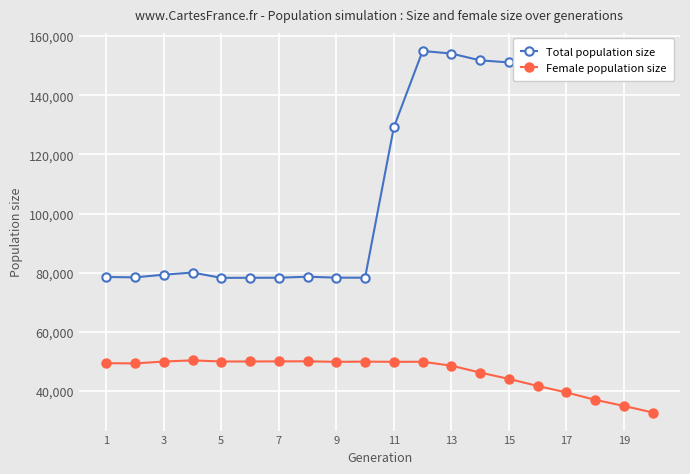

What is the minimum value for Total population size?

78265